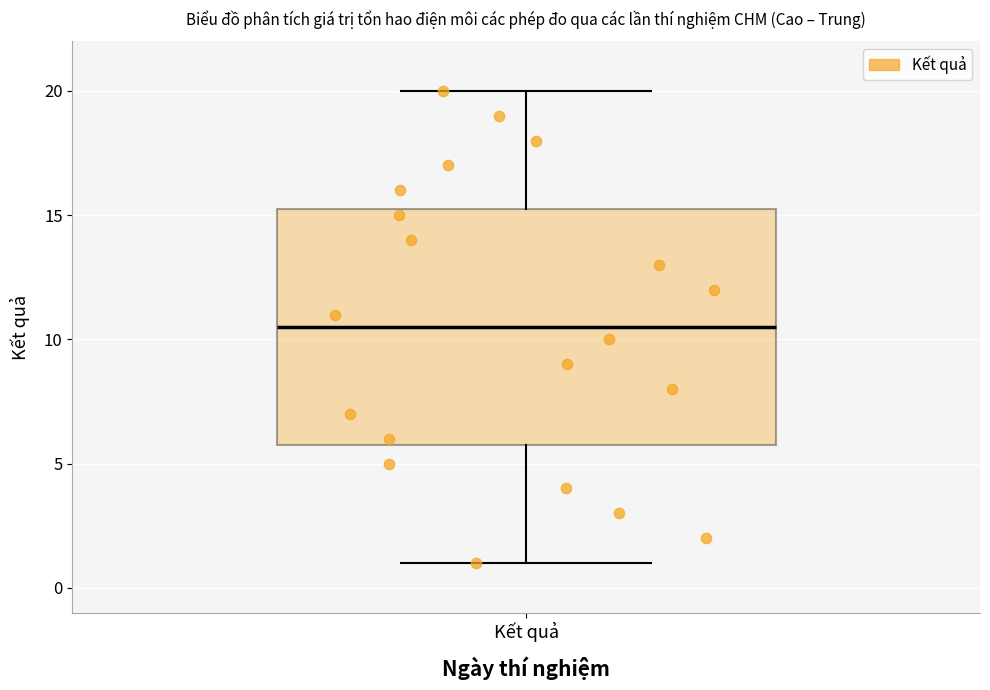

Transcribe this box plot: give where the median line is, the range the box spans, and where the two whiskers end, as read against the y-axis. The values are not printed on the chart, so give them approximately, as read against the axis.

median 10.5, box 6.0 to 15.5, whiskers 1.0 to 20.0